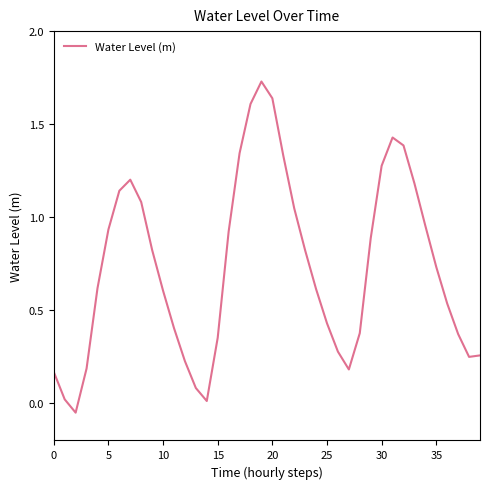

What is the difference between the maximum and minimum values?

1.8